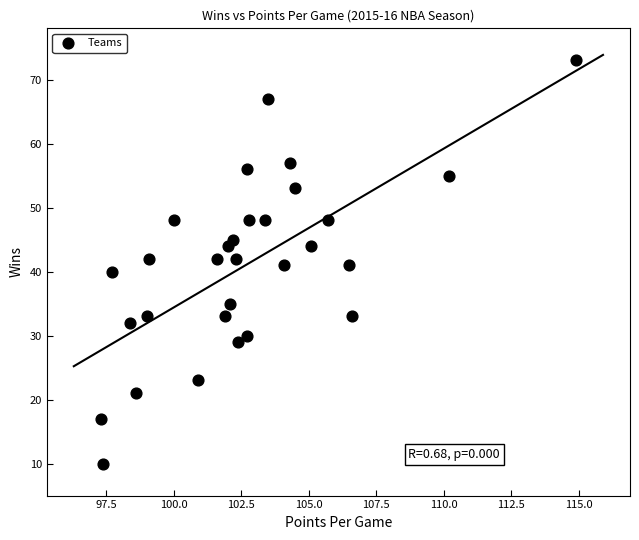

What is the range of Y values (max minus min)?

63